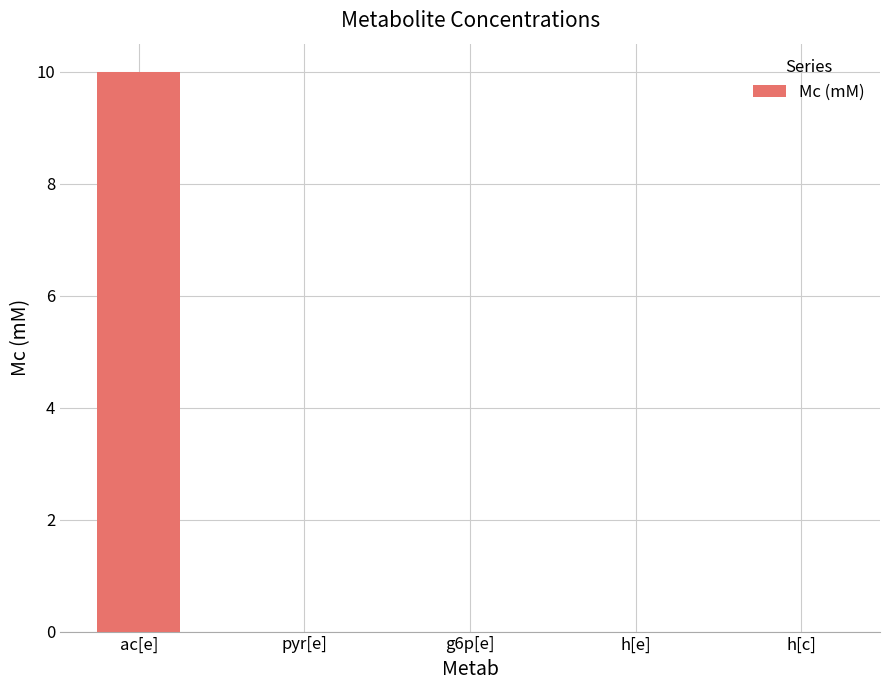

Is it true that the value at h[e] is 0.0?

True